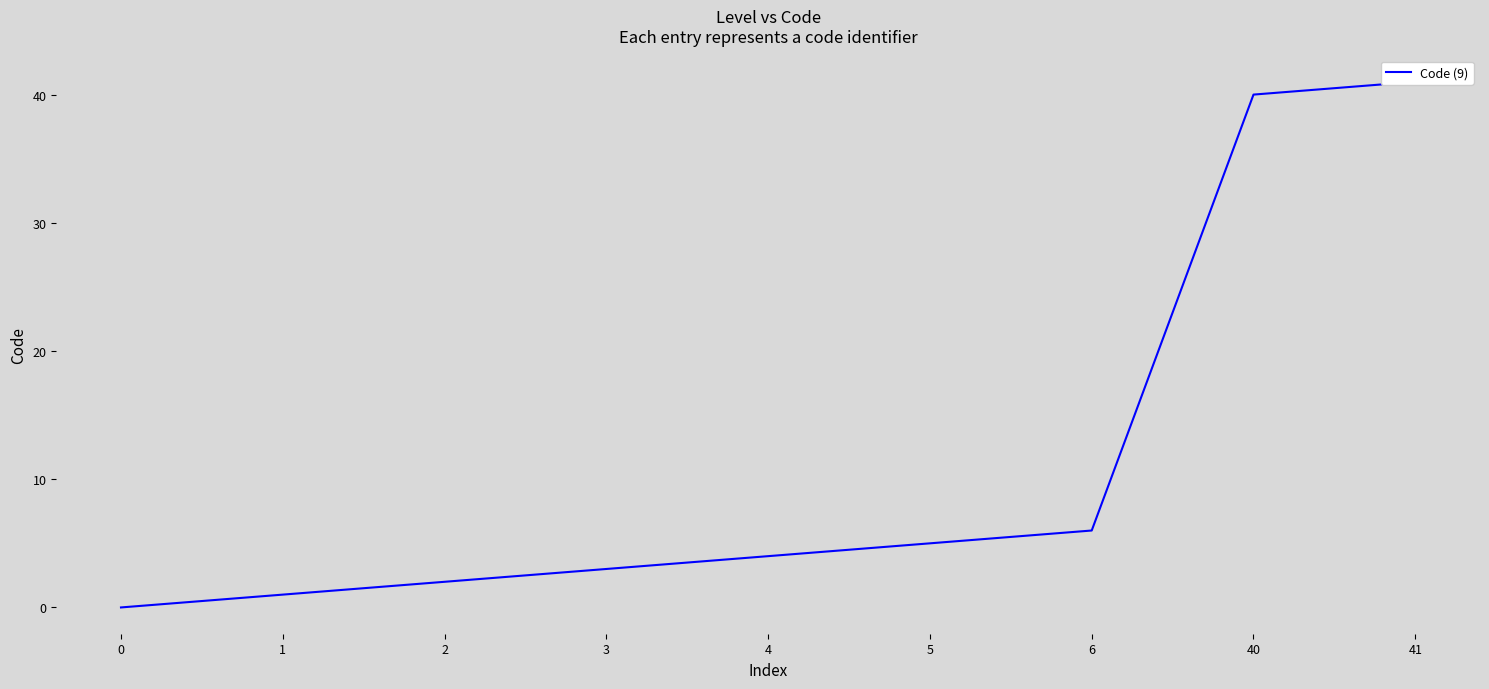

Reading right to left, list all the values displayed in this chart.

41	40	6	5	4	3	2	1	0